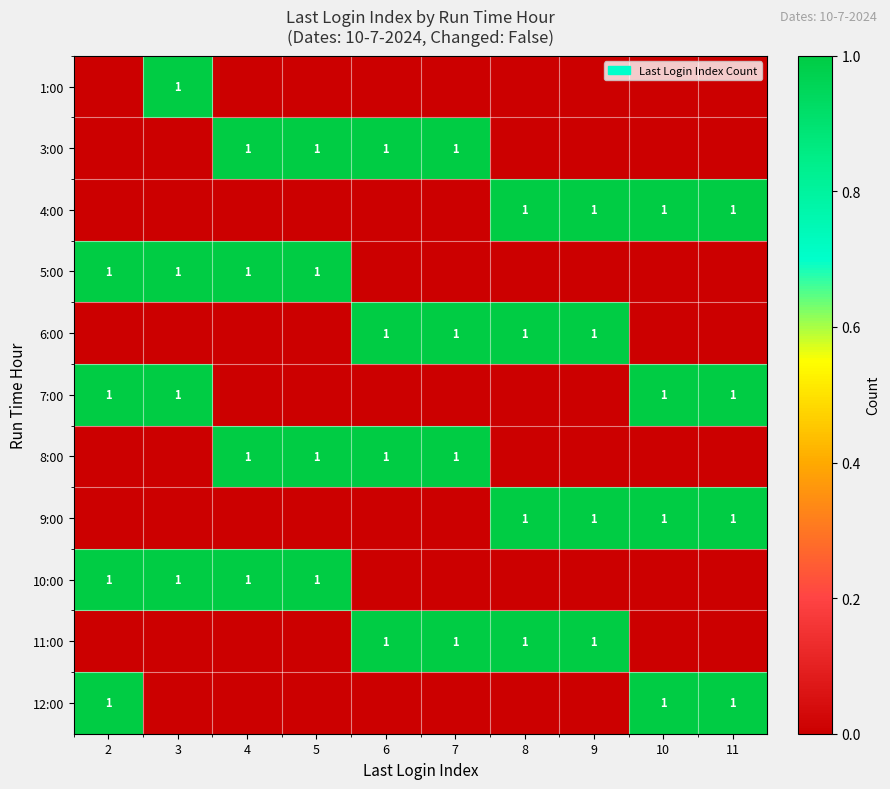

Which has a higher value, 8 or 11?

8